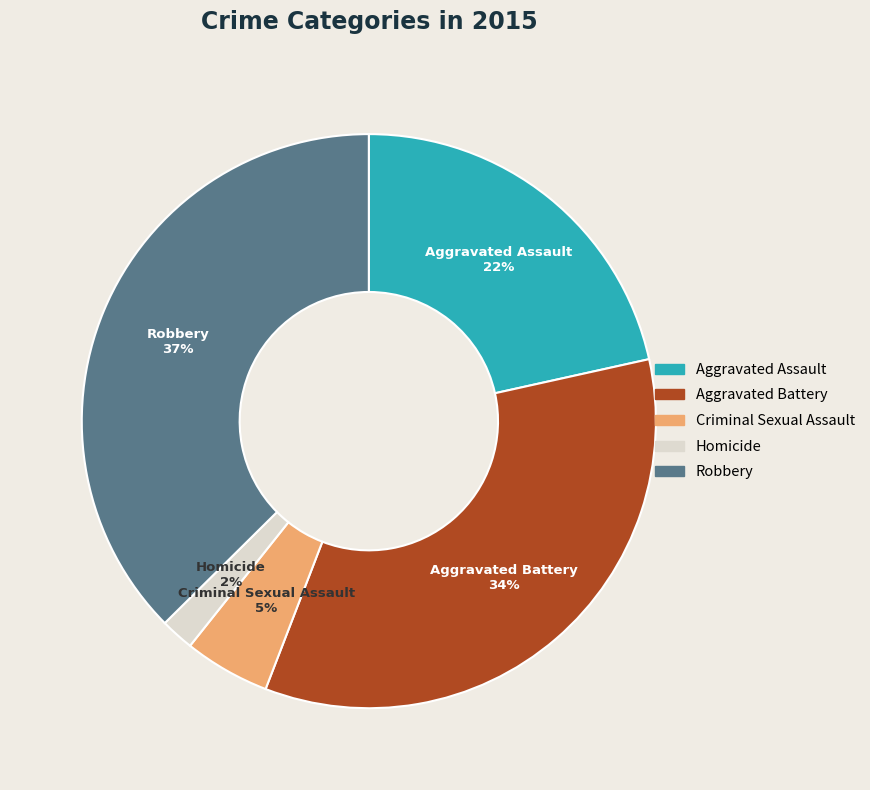

Rank the categories by value from lowest to highest.

Homicide, Criminal Sexual Assault, Aggravated Assault, Aggravated Battery, Robbery